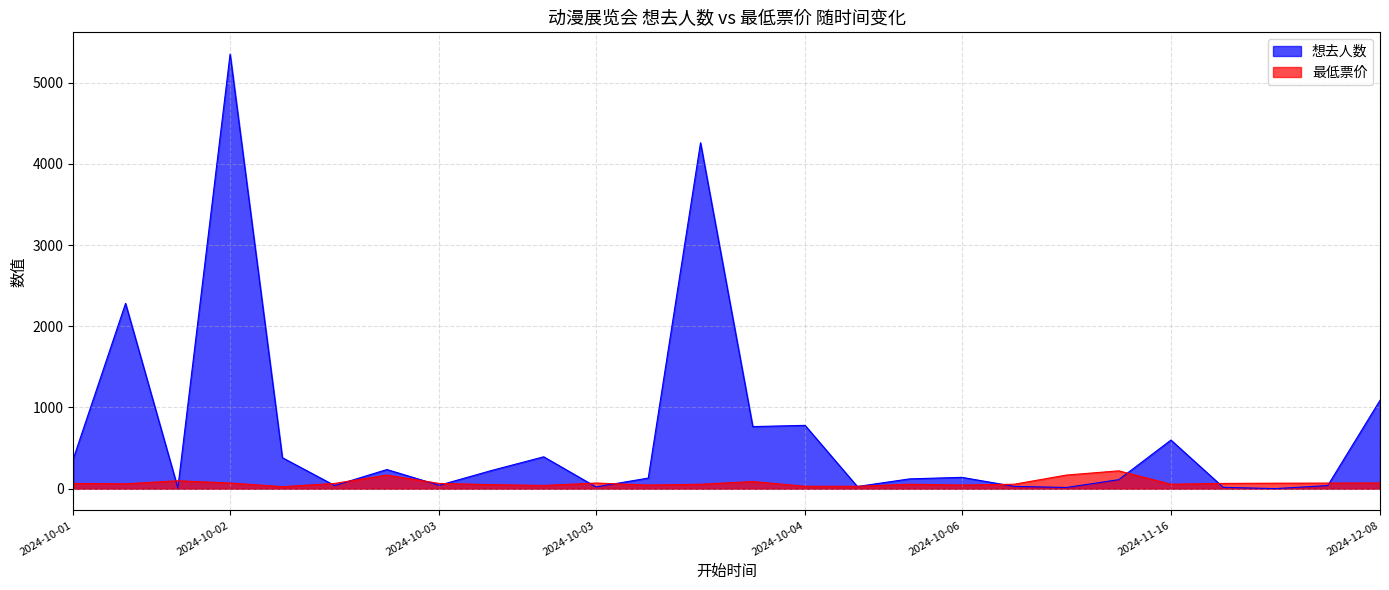

How many values are below 65?

12